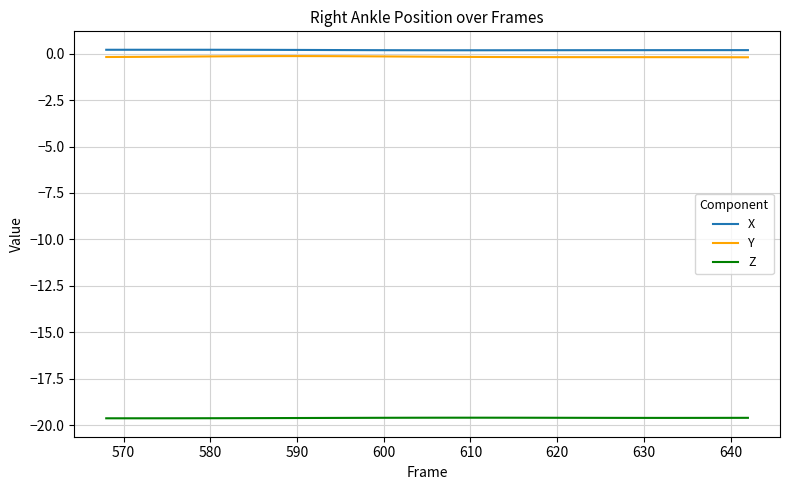

True or false: Y and X intersect in this chart.

False